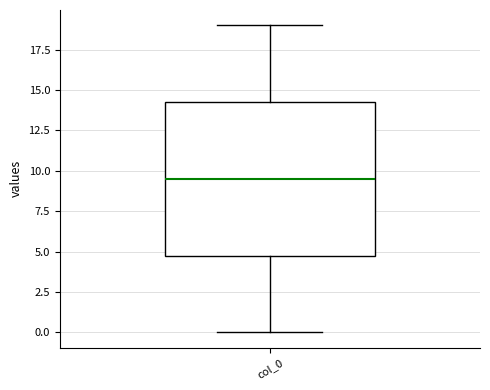

Read this box plot against the y-axis: the position of the median line, the range covered by the box, and the ends of both whiskers. The values are not printed on the chart, so give them approximately, as read against the axis.

median 9.5, box 5.0 to 14.5, whiskers 0.0 to 19.0